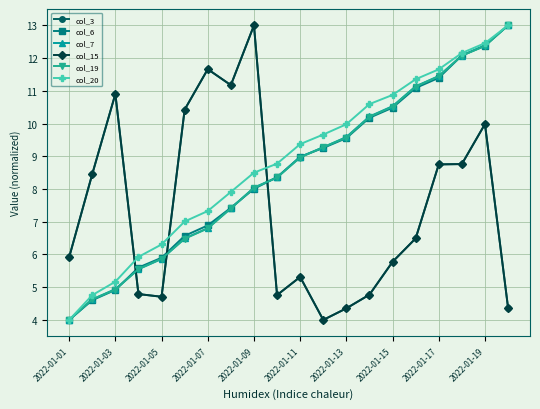

What is the value of the col_15 point at the 15th from the left?

5.8